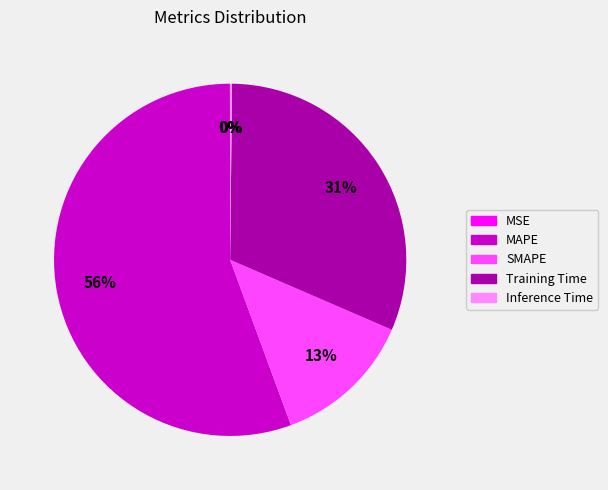

Is there a majority slice in this chart?

Yes